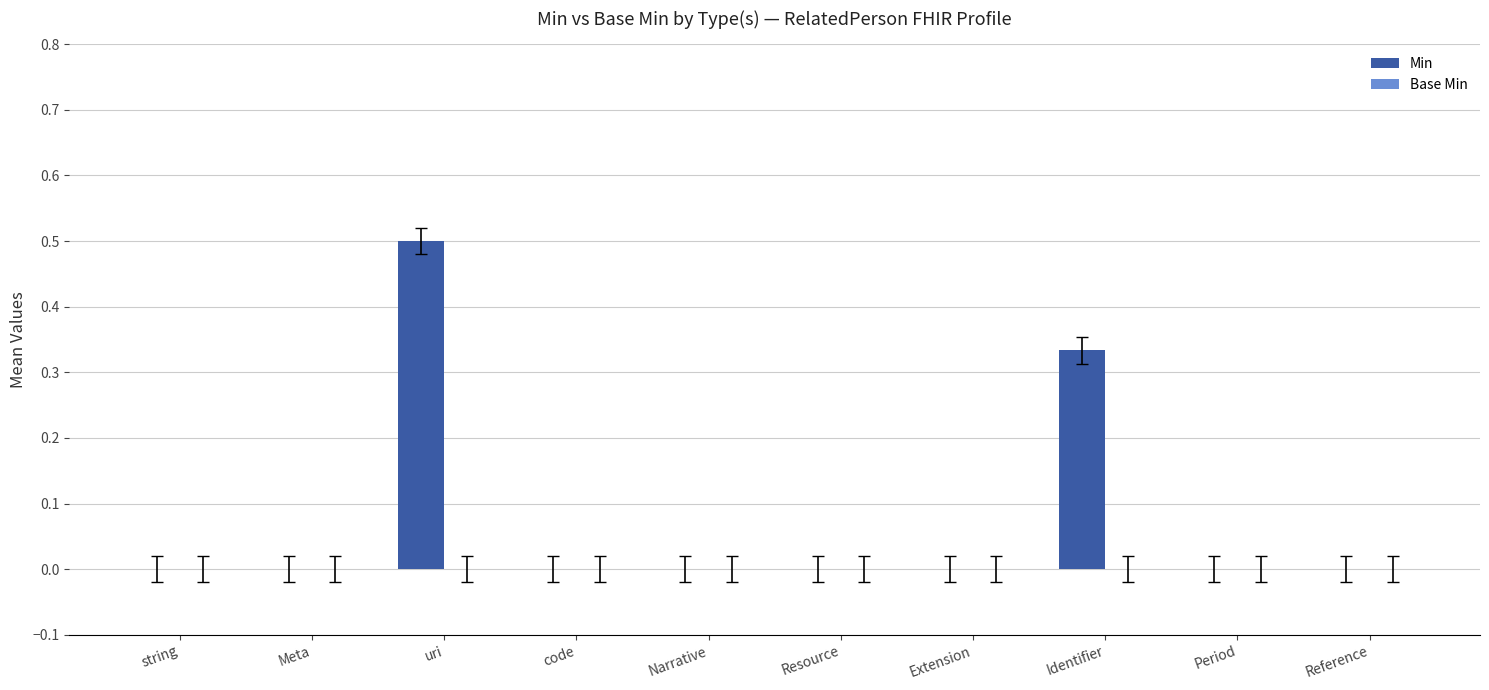

What is the change in value from uri to Period?

-0.5